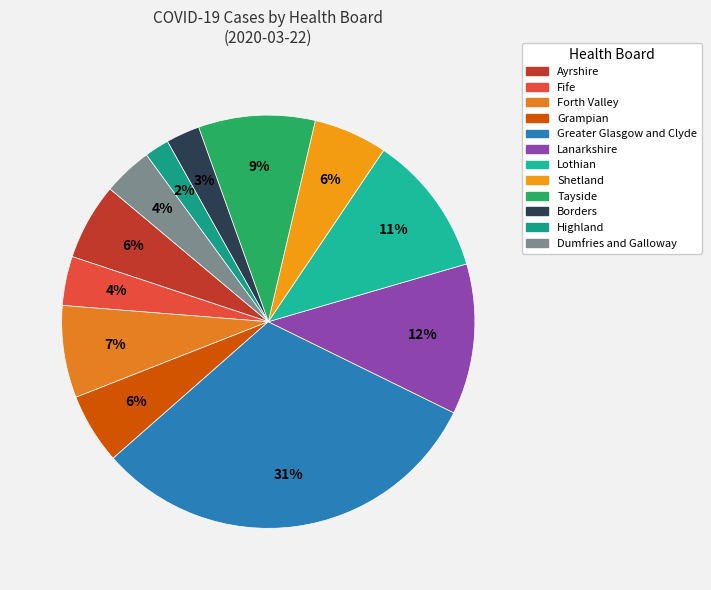

Rank the categories by value from lowest to highest.

Highland, Borders, Fife, Dumfries and Galloway, Grampian, Shetland, Ayrshire, Forth Valley, Tayside, Lothian, Lanarkshire, Greater Glasgow and Clyde